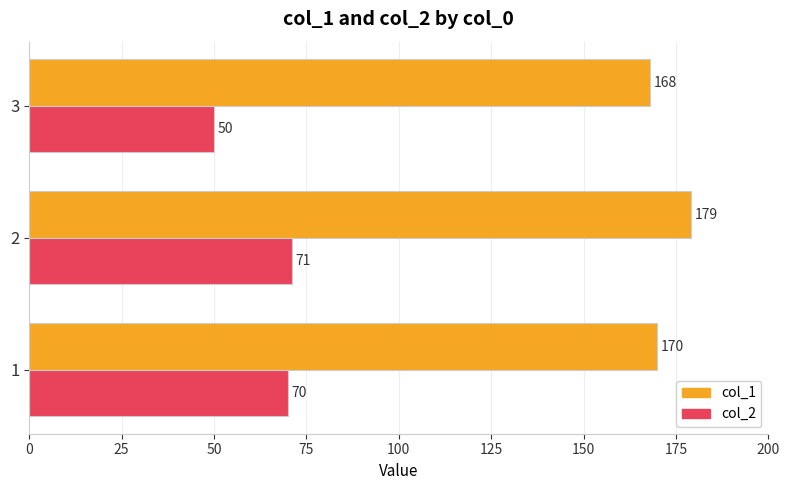

At how many categories does at least one series exceed 96?

3